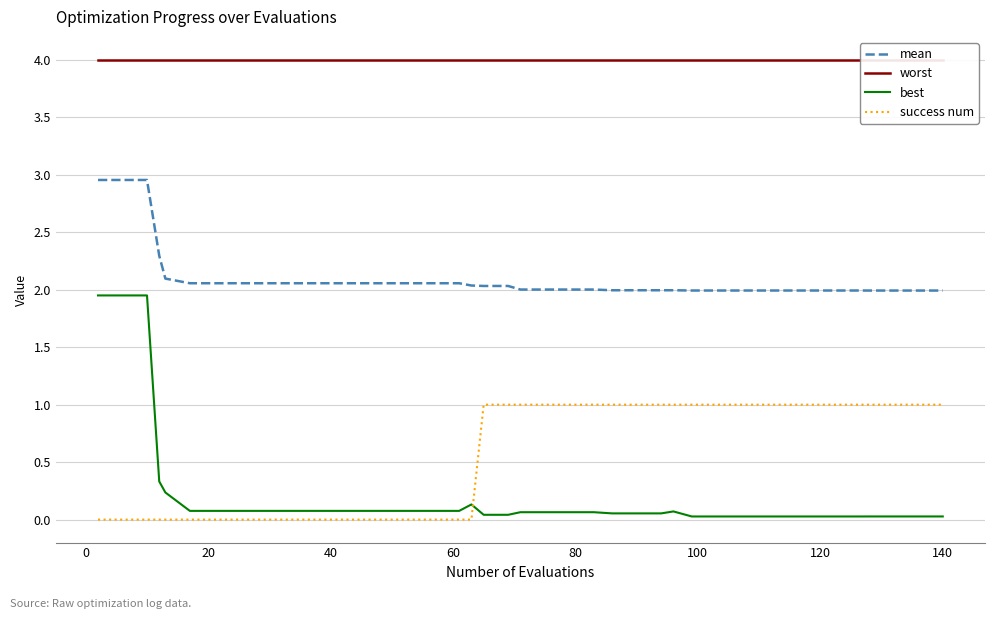

After their last crossing, which series has the higher values: best or success num?

success num